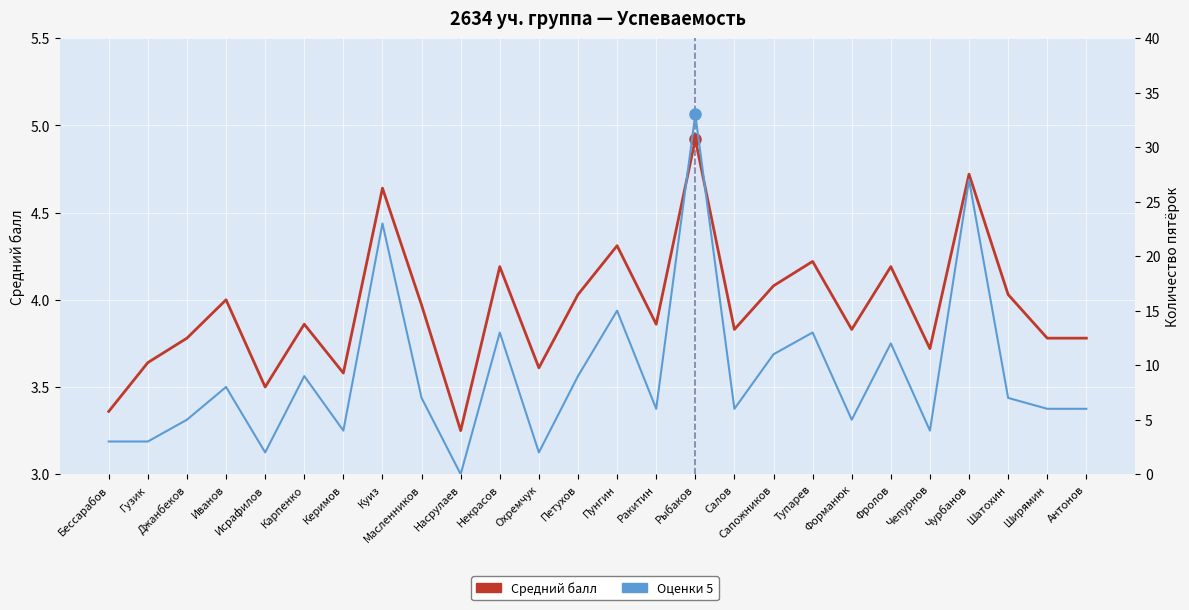

Which series has the widest spread of values?

Оценки 5